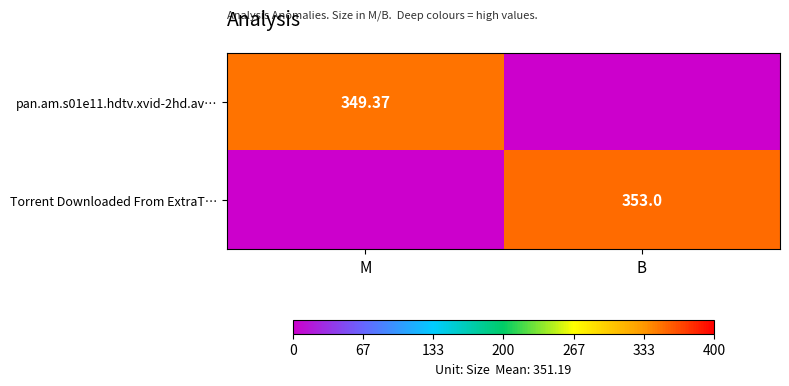

What is the difference between the Torrent Downloaded From ExtraT… values at M and B?

353.0